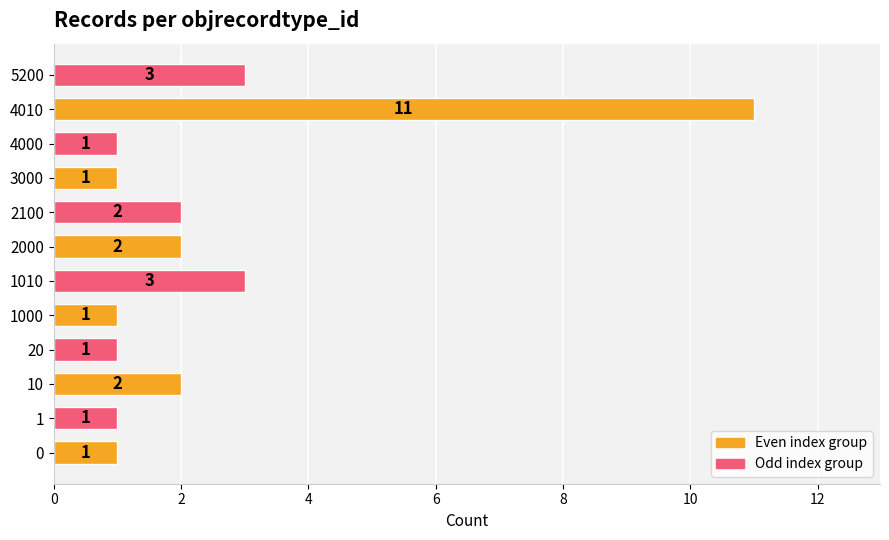

What is the change in value from 1000 to 2100?

+1